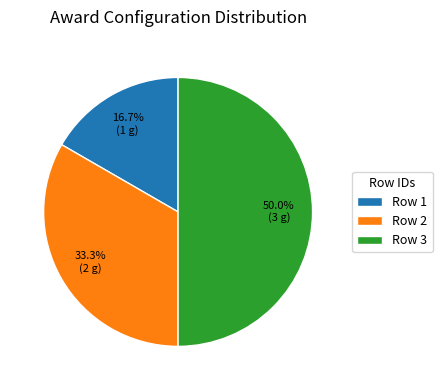

Is the sum of Row 1 and Row 3 greater than half?

Yes